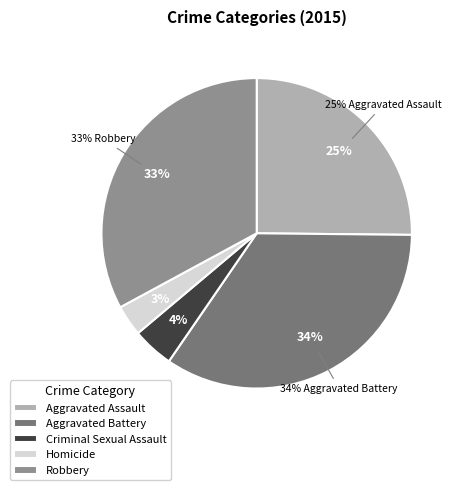

The Aggravated Assault slice represents 38% of the pie. True or false?

False